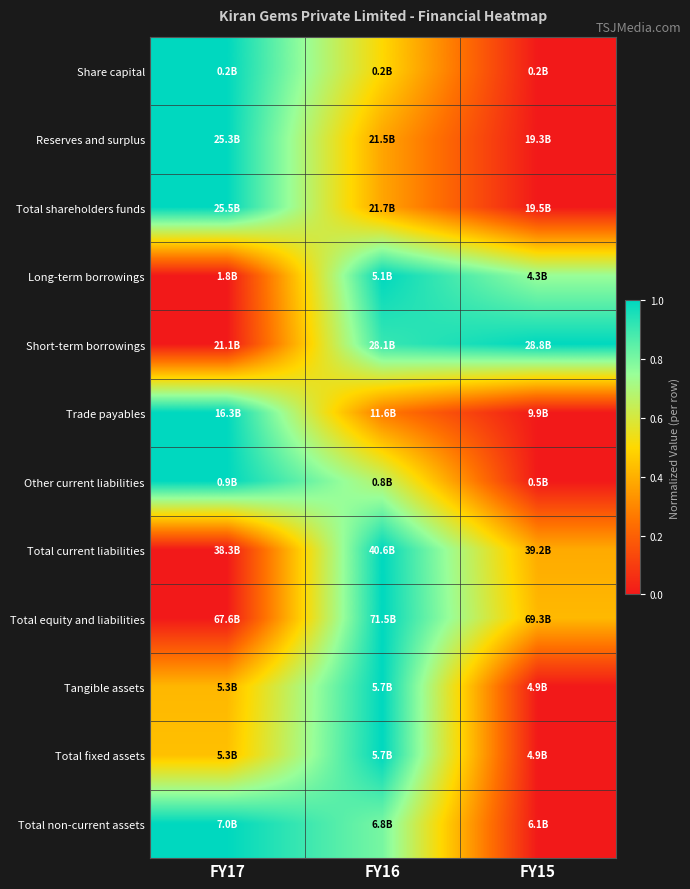

Reading right to left, transcribe all the data shown in this chart.

Share capital: FY15=0.0	FY16=0.5	FY17=1.0
Reserves and surplus: FY15=0.0	FY16=0.4	FY17=1.0
Total shareholders funds: FY15=0.0	FY16=0.4	FY17=1.0
Long-term borrowings: FY15=0.7	FY16=1.0	FY17=0.0
Short-term borrowings: FY15=1.0	FY16=0.9	FY17=0.0
Trade payables: FY15=0.0	FY16=0.3	FY17=1.0
Other current liabilities: FY15=0.0	FY16=0.7	FY17=1.0
Total current liabilities: FY15=0.4	FY16=1.0	FY17=0.0
Total equity and liabilities: FY15=0.4	FY16=1.0	FY17=0.0
Tangible assets: FY15=0.0	FY16=1.0	FY17=0.4
Total fixed assets: FY15=0.0	FY16=1.0	FY17=0.4
Total non-current assets: FY15=0.0	FY16=0.8	FY17=1.0